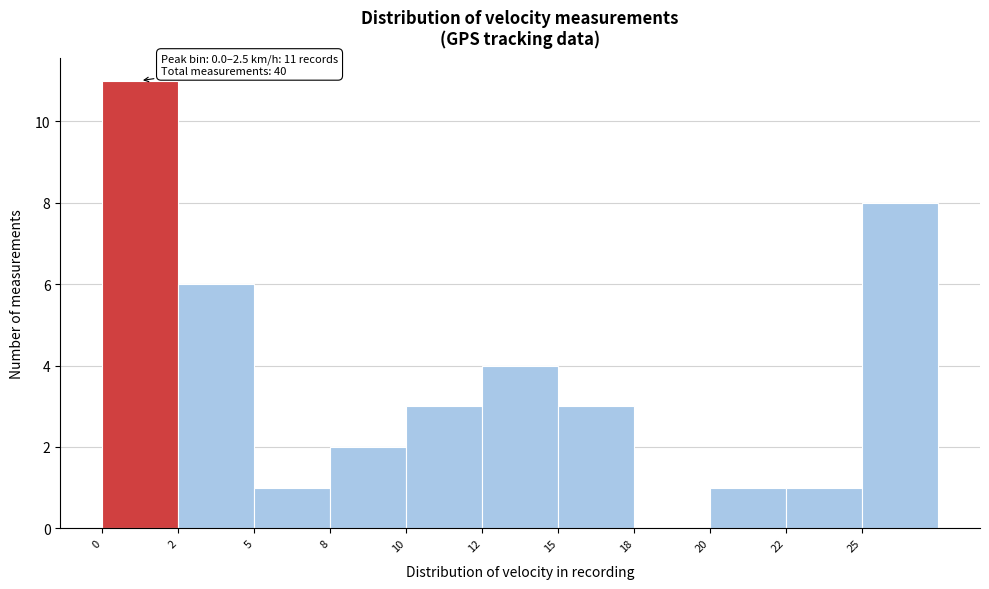

Reading left to right, extract all data points from this chart.

0=11	2=6	5=1	8=2	10=3	12=4	15=3	18=0	20=1	22=1	25=8